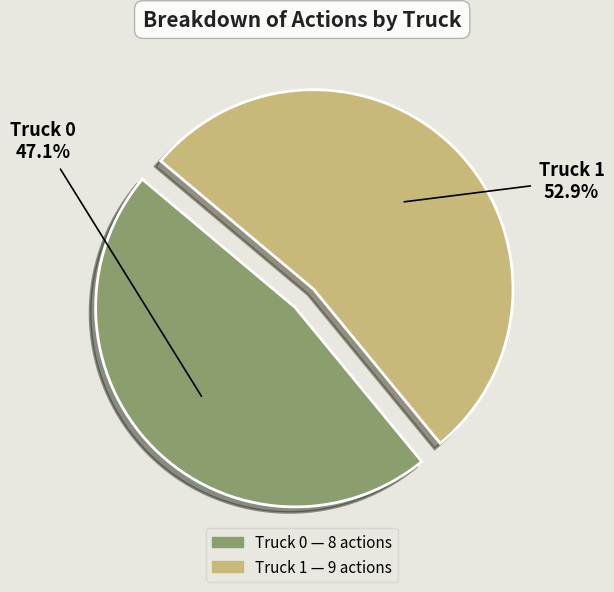

To the nearest percent, what is the combined percentage of Truck 1 and Truck 0?

100%